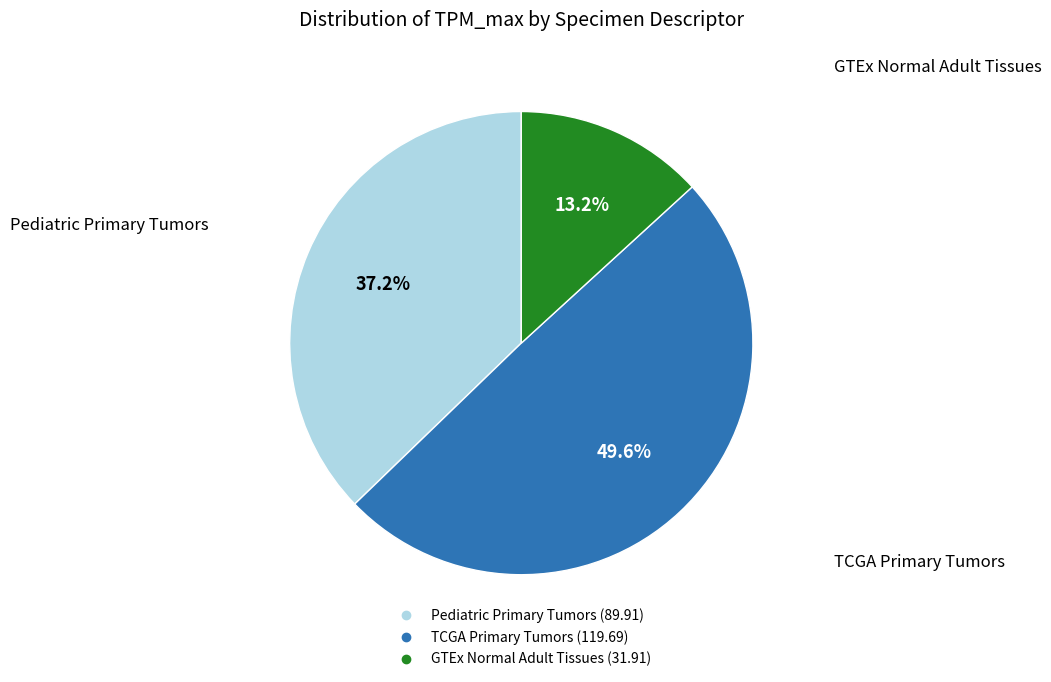

Combined, what portion of the pie is Pediatric Primary Tumors and TCGA Primary Tumors?

86.8%